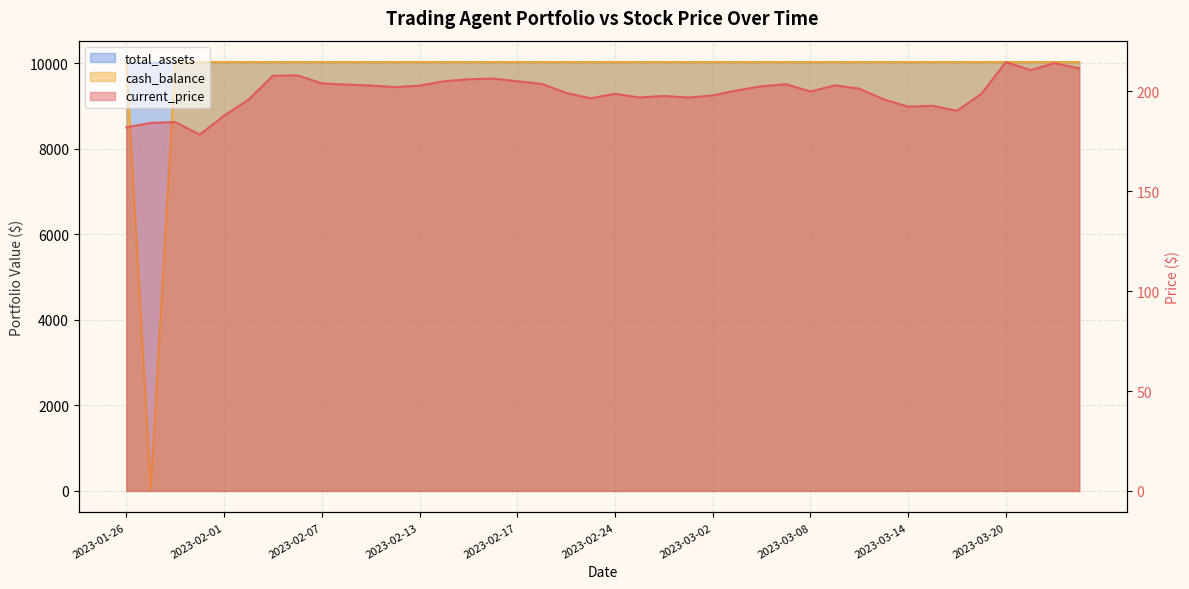

What is the sum of the cash_balance values at 2023-02-03 and 2023-02-16?

20044.0